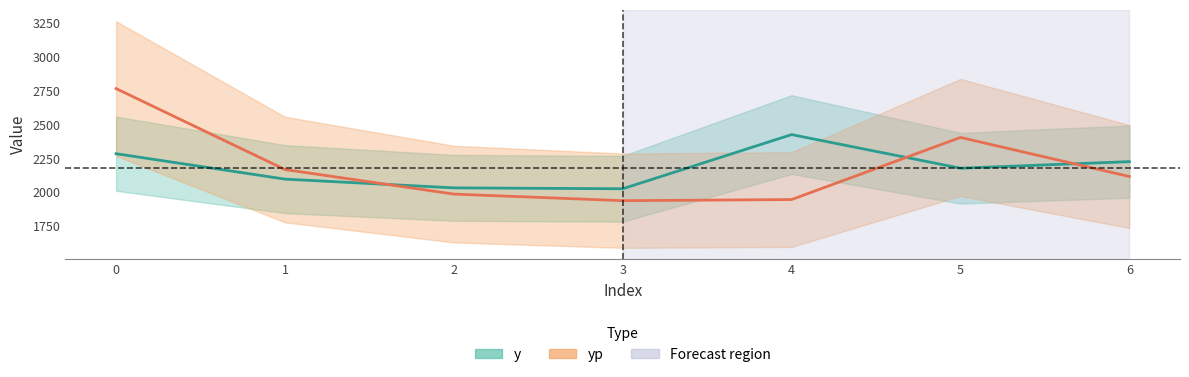

Between 3 and 6, which series saw the biggest shift?

y